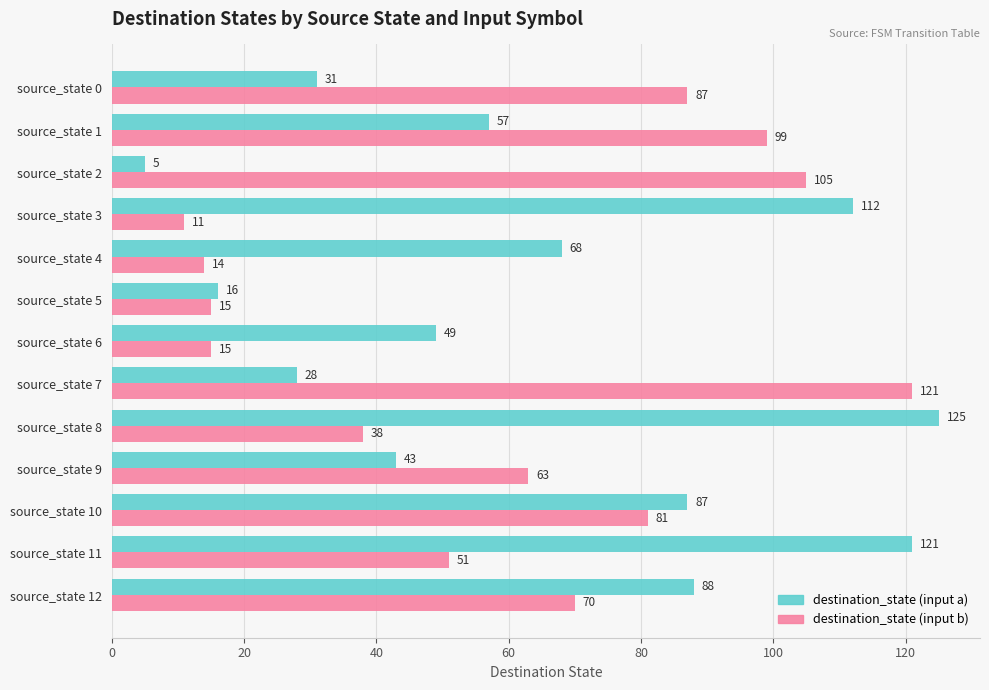

True or false: destination_state (input a) has a value of 21 at source_state 0.

False